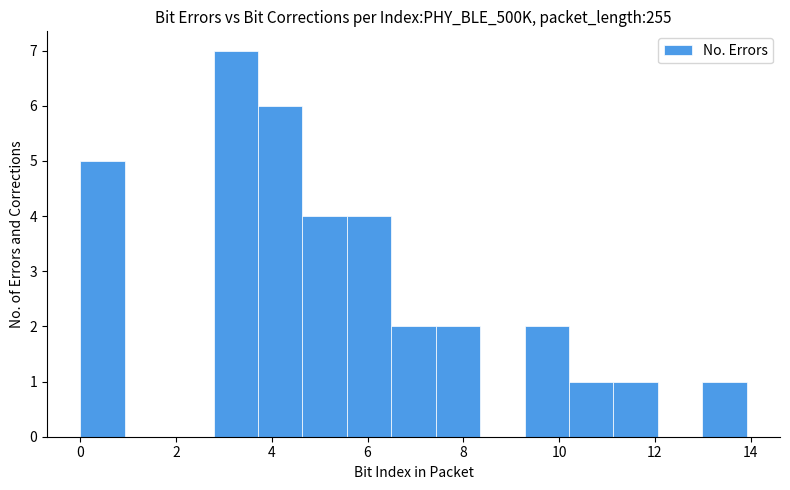

Reading left to right, list every bar in this chart as the range it spans on the x-axis followed by its height. Neither the bar edges nor the heights are printed on the chart, so give them approximately, as read against the axes.

0.0 to 1.0: 5
1.0 to 1.8: 0
1.8 to 2.8: 0
2.8 to 3.8: 7
3.8 to 4.6: 6
4.6 to 5.6: 4
5.6 to 6.4: 4
6.4 to 7.4: 2
7.4 to 8.4: 2
8.4 to 9.2: 0
9.2 to 10.2: 2
10.2 to 11.2: 1
11.2 to 12.0: 1
12.0 to 13.0: 0
13.0 to 14.0: 1